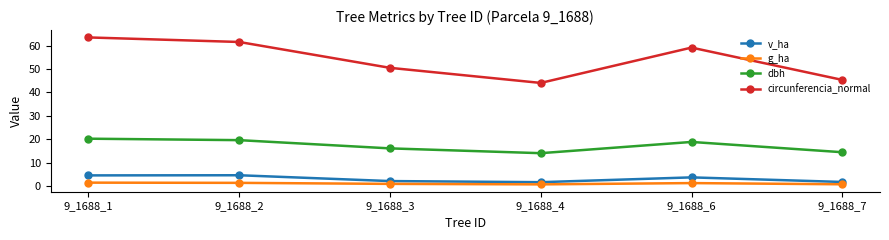

List the series in order of their peak value, highest first.

circunferencia_normal, dbh, v_ha, g_ha